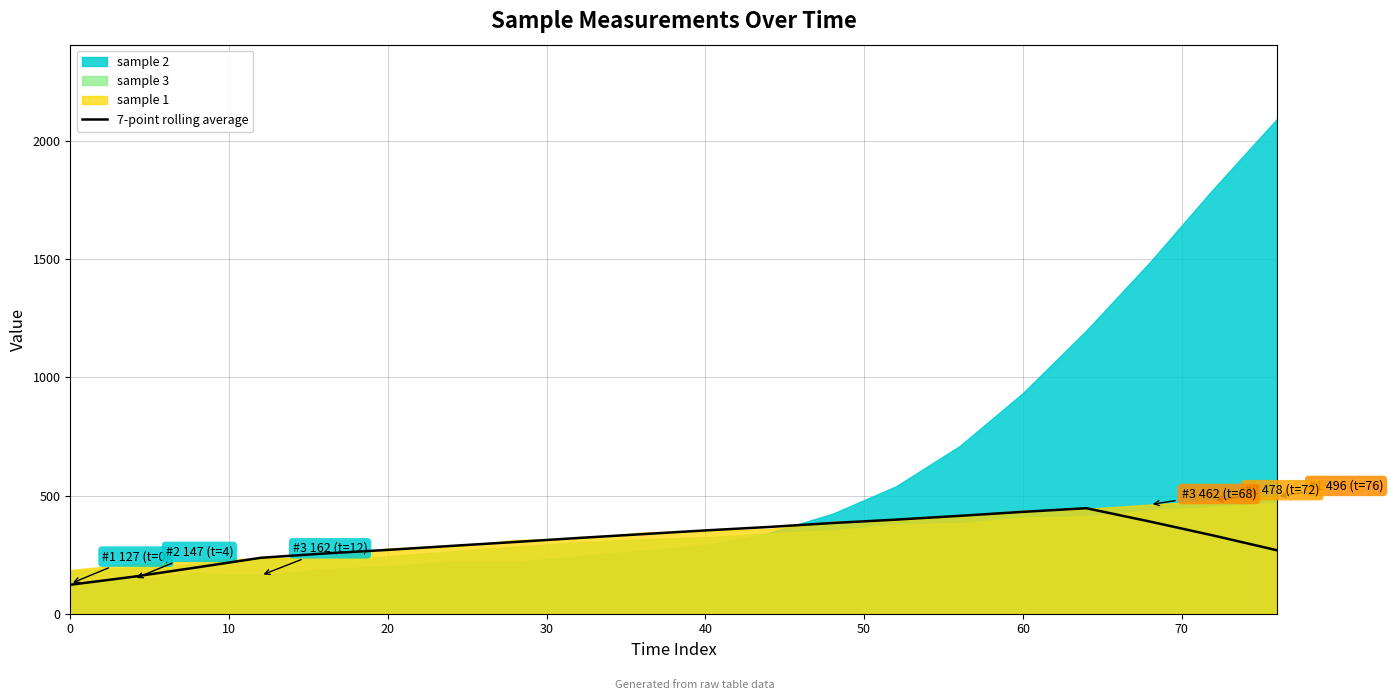

The 7-point rolling average series shows 134.9 at 60. True or false?

False